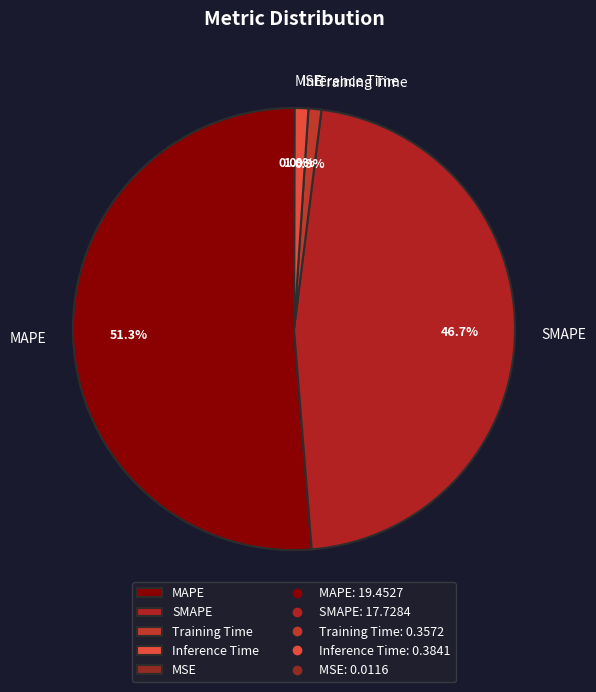

What percentage is NOT represented by SMAPE?

53.3%